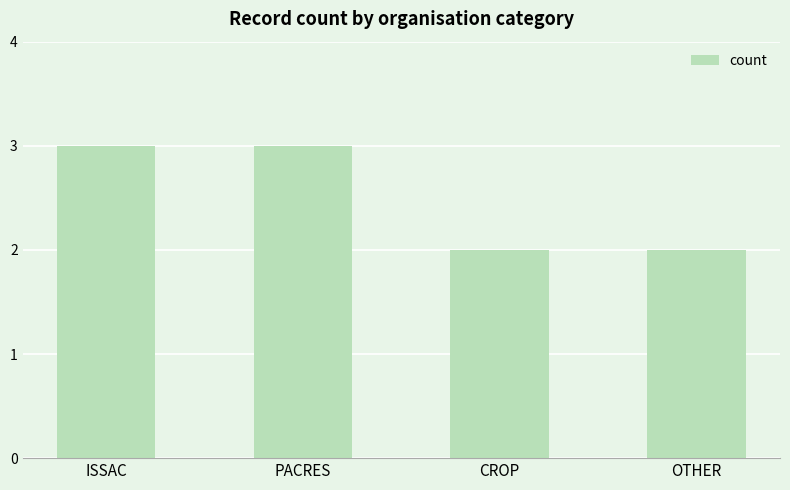

Is it true that the value at OTHER is 0?

False